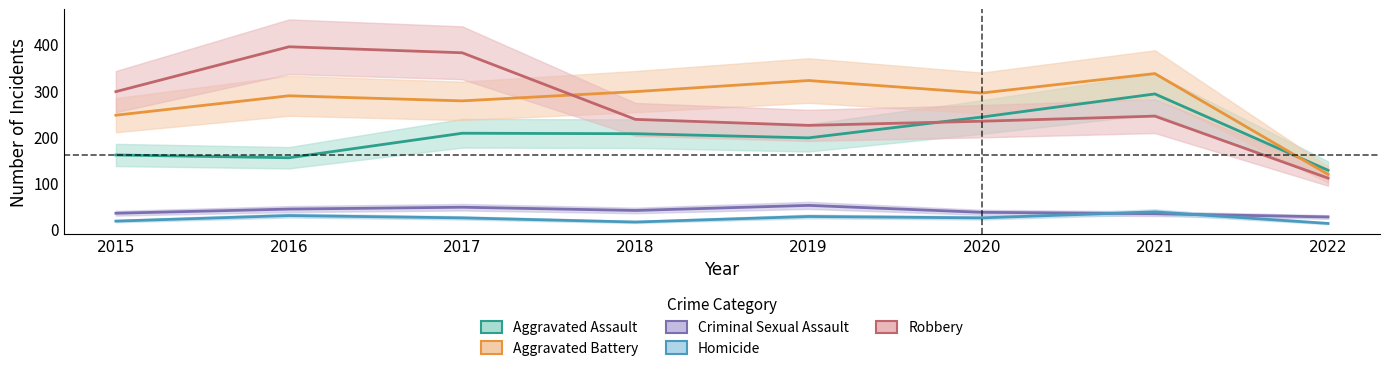

Between 2017 and 2016, which is larger?

2017